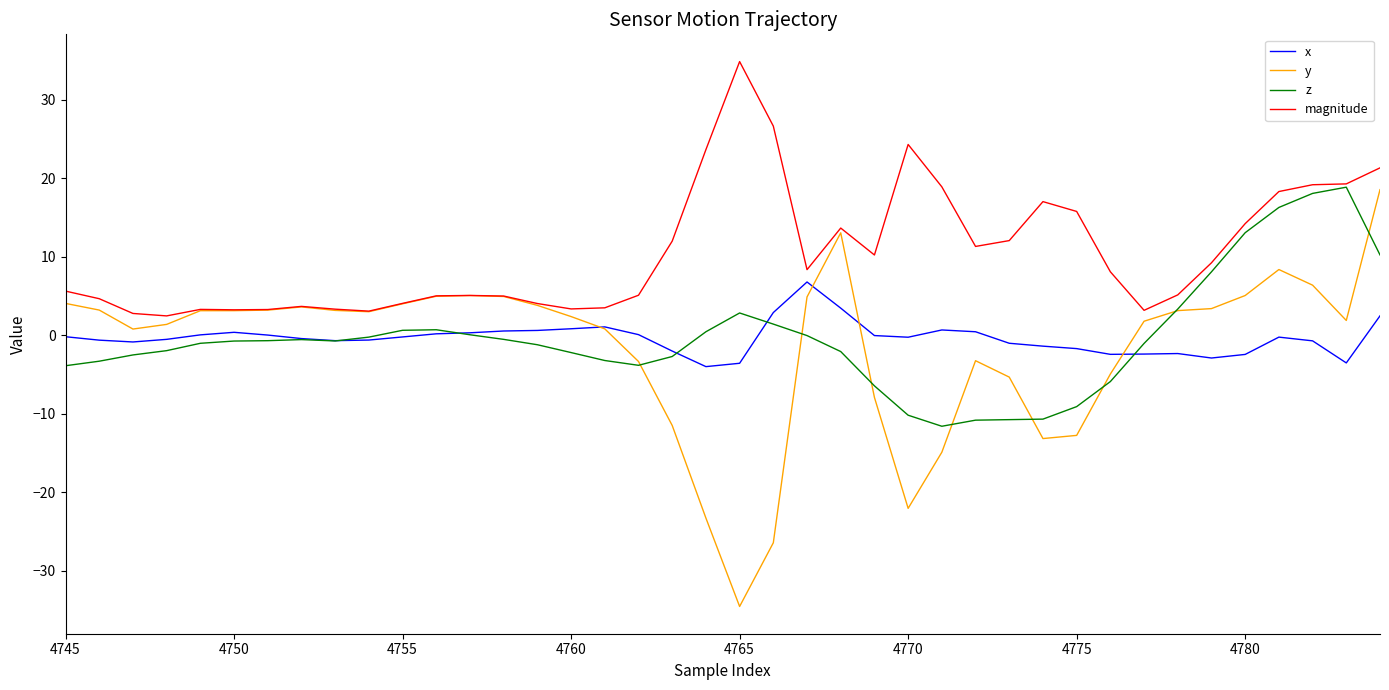

Which series has the largest range (max minus min)?

y